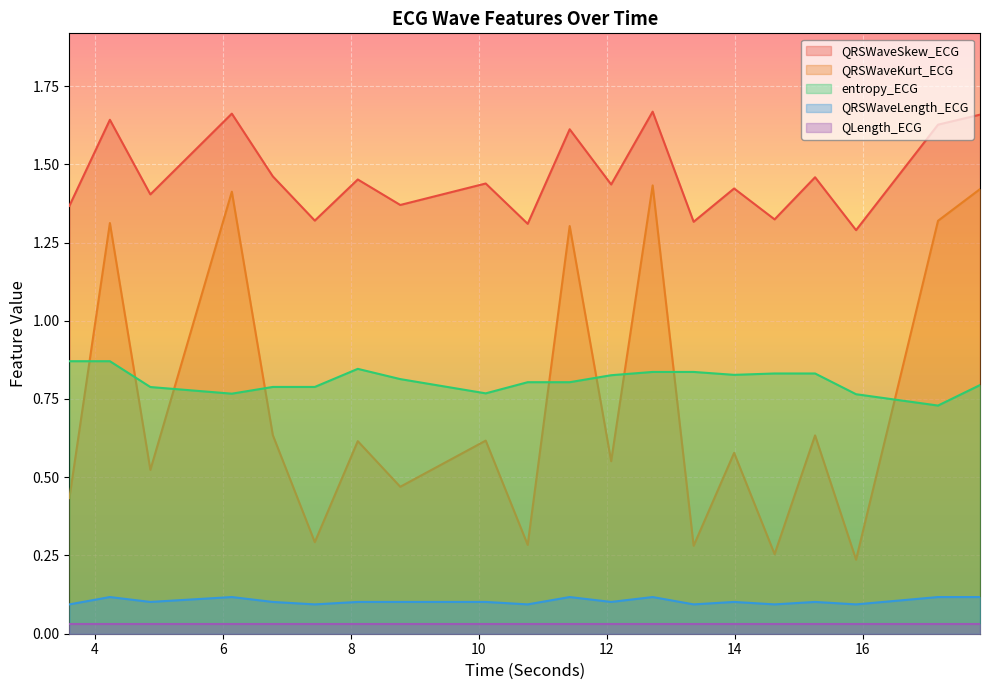

The QRSWaveLength_ECG series shows 0.1 at 12.71875. True or false?

True